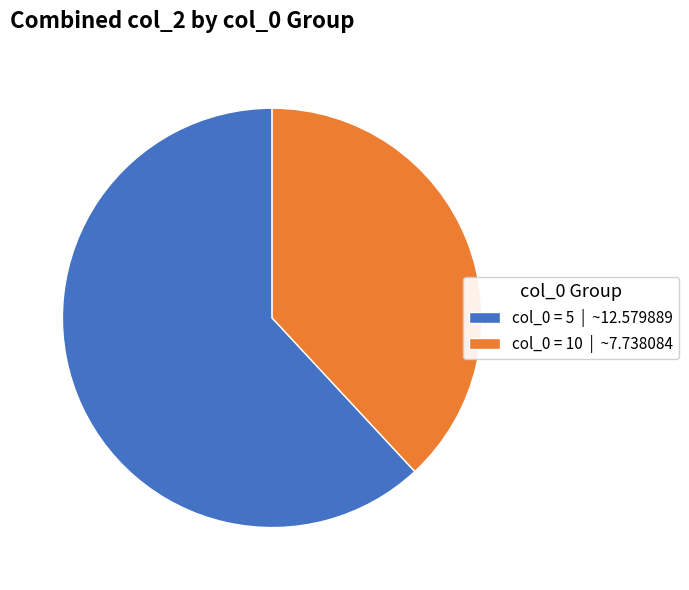

Rank the categories by value from lowest to highest.

col_0 = 10 | ~7.738084, col_0 = 5 | ~12.579889